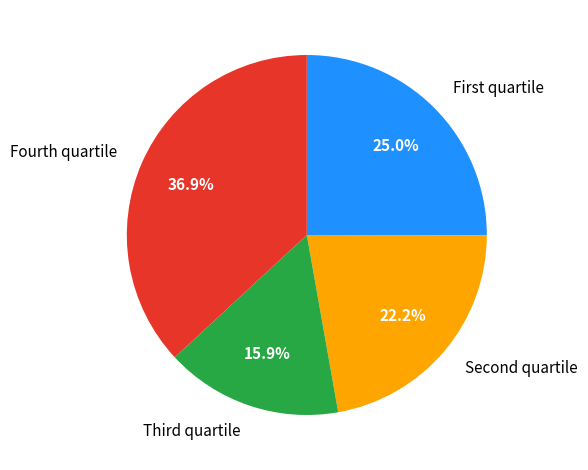

Which slice is the largest?

Fourth quartile